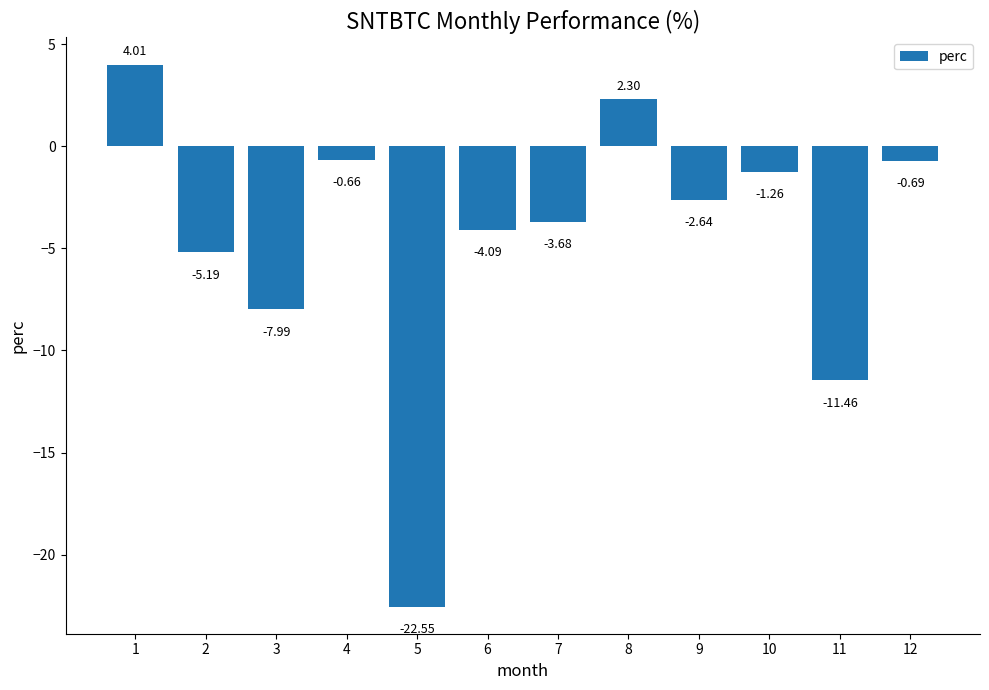

Which has a higher value, 12 or 1?

1